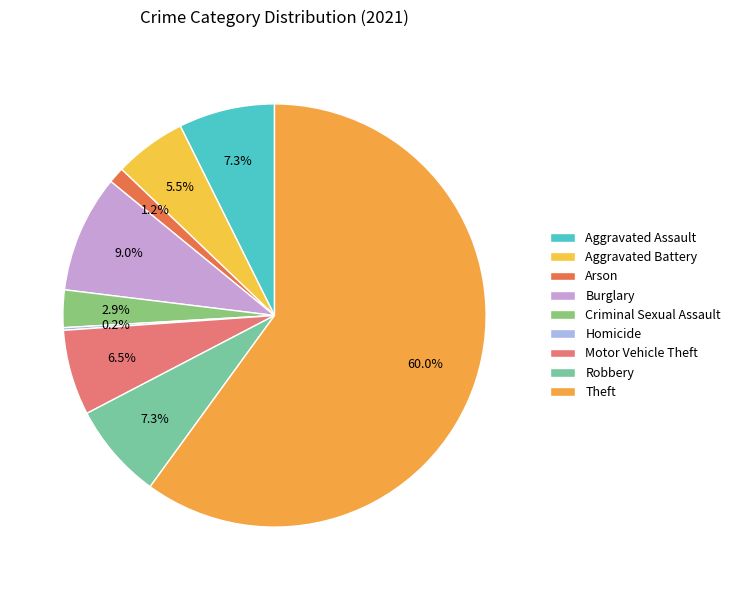

Is it true that Burglary is 9% of the pie?

True